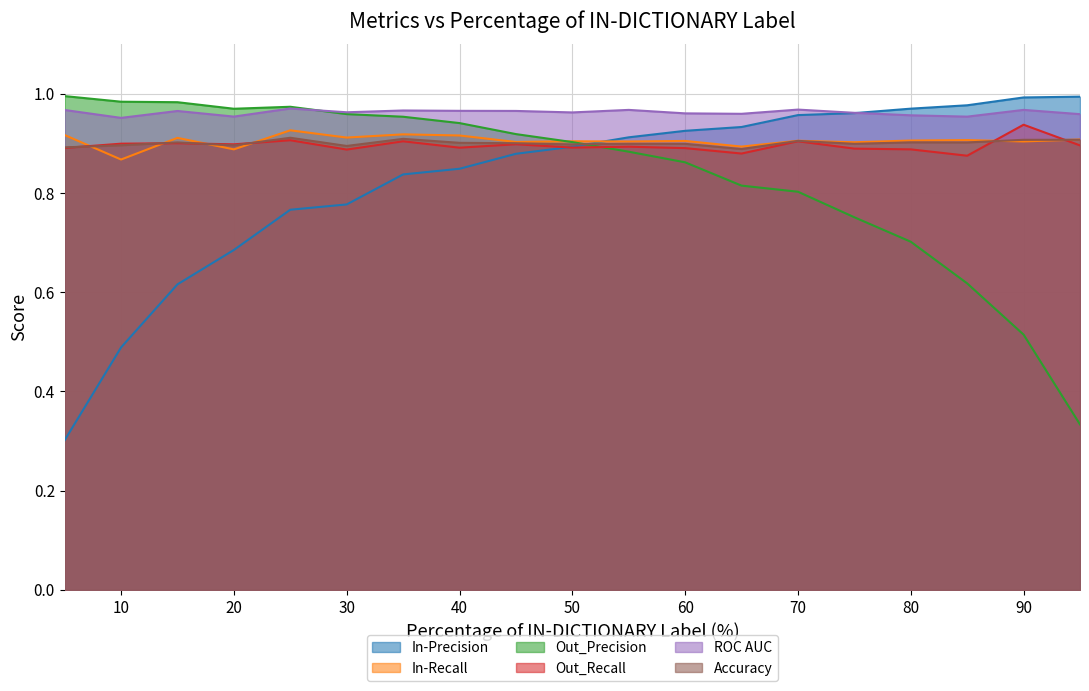

True or false: Out_Recall has a value of 0.2 at 80.

False